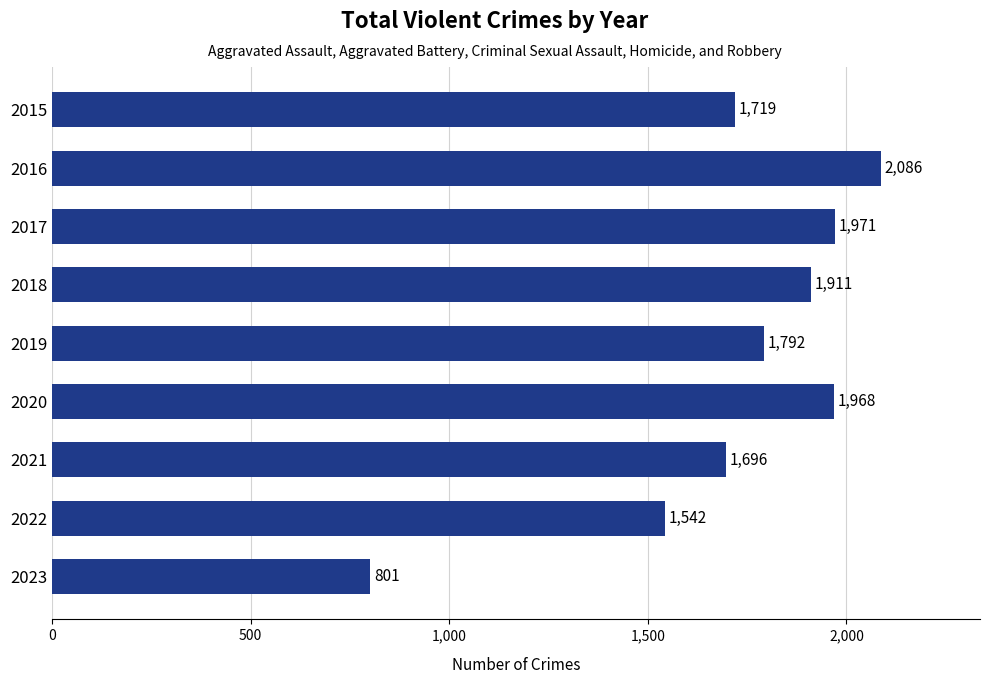

How many distinct data groups are displayed?

1